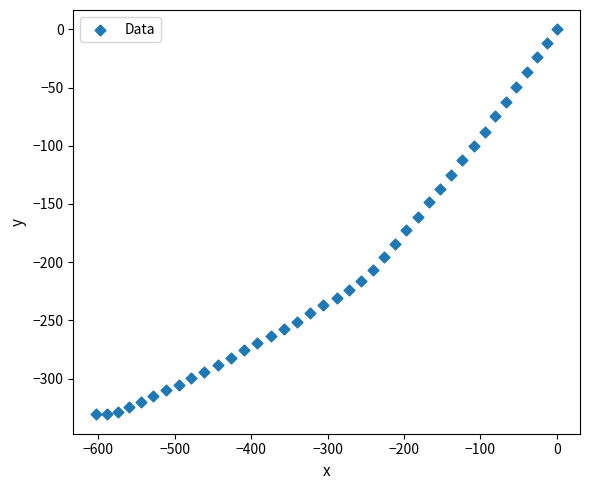

What is the range of Y values (max minus min)?

330.7